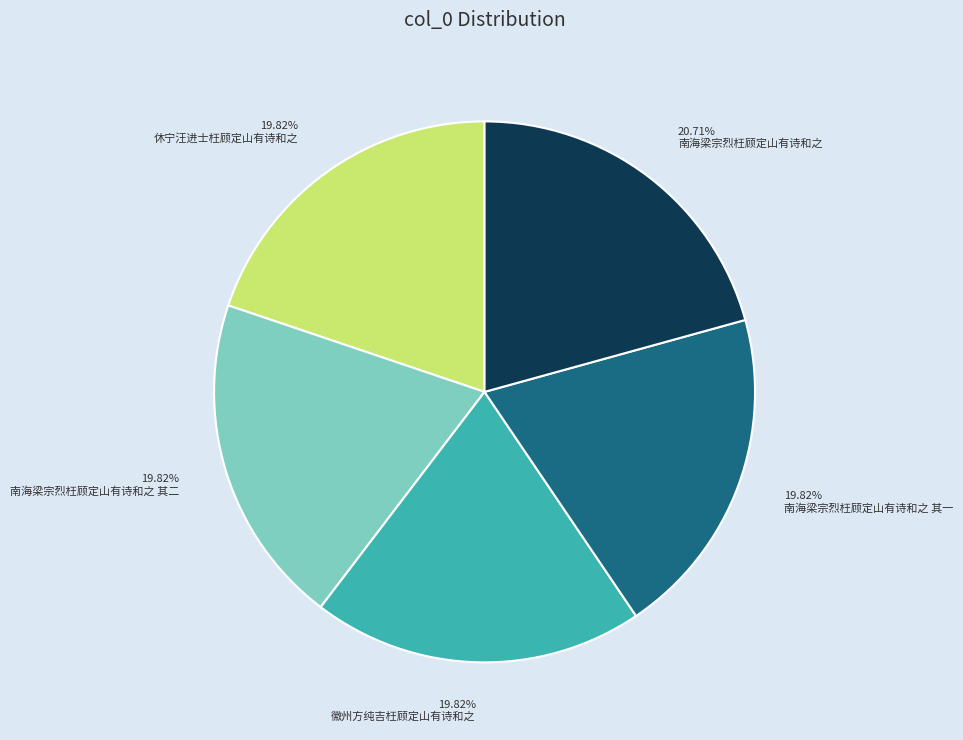

Is 南海梁宗烈枉顾定山有诗和之 the majority of the pie?

No